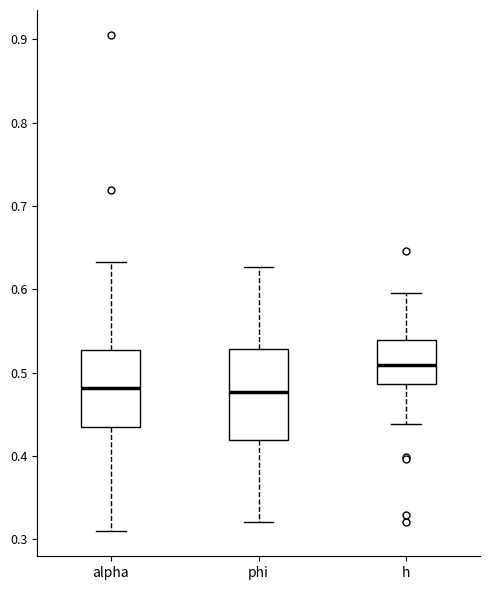

Where does the median line of the box for alpha sit on the y-axis? The values are not printed on the chart, so give them approximately, as read against the axis.

0.48